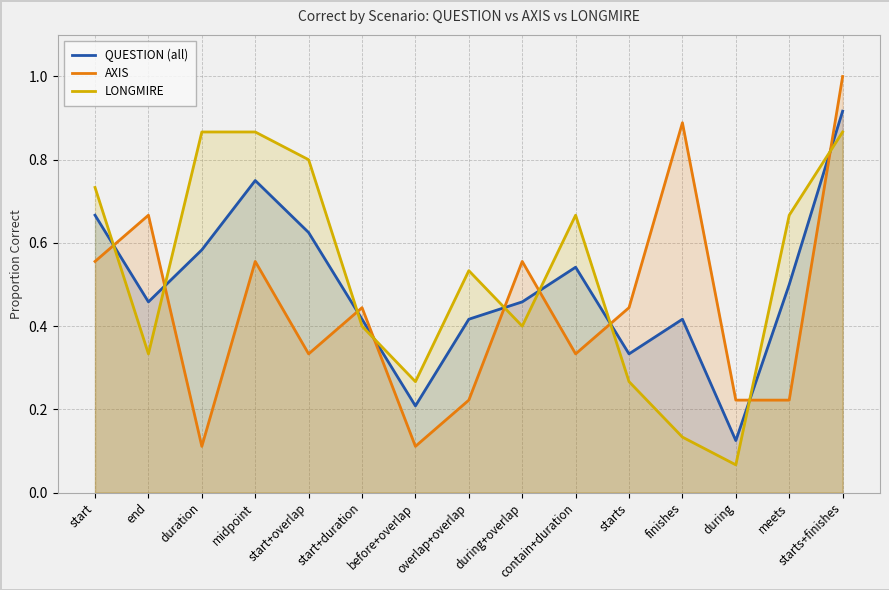

How many lines are shown in the chart?

3